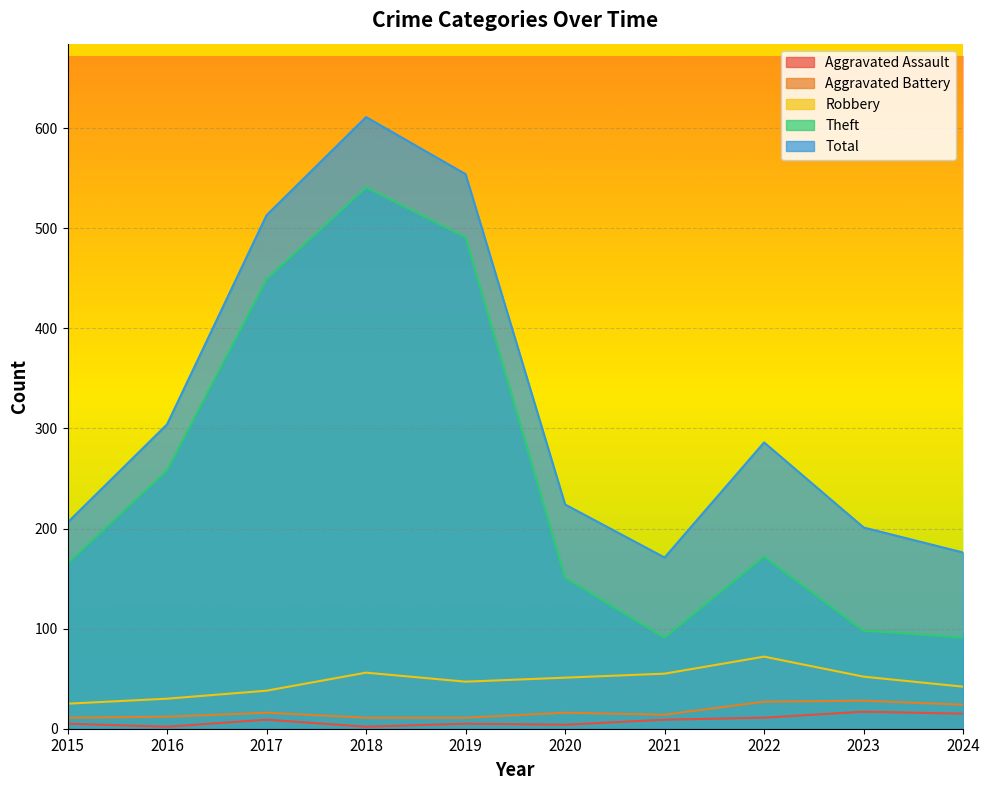

Rank the categories by Aggravated Assault value from lowest to highest.

2016, 2018, 2020, 2015, 2019, 2017, 2021, 2022, 2024, 2023